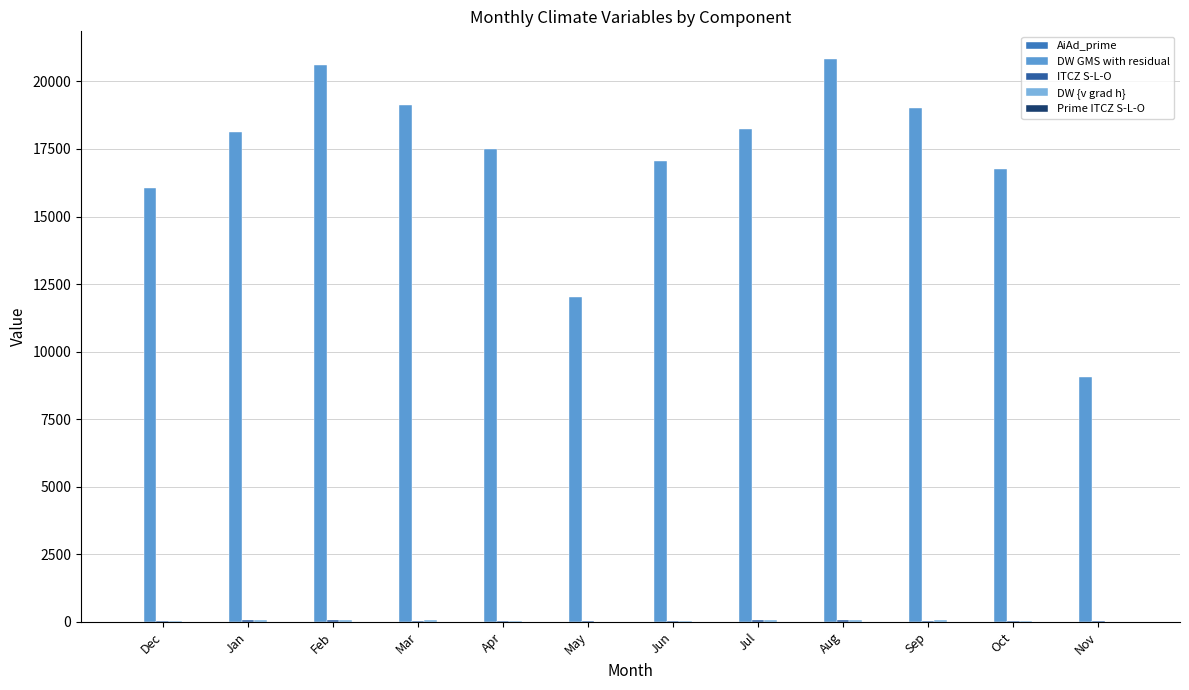

How many categories are shown in the chart?

12